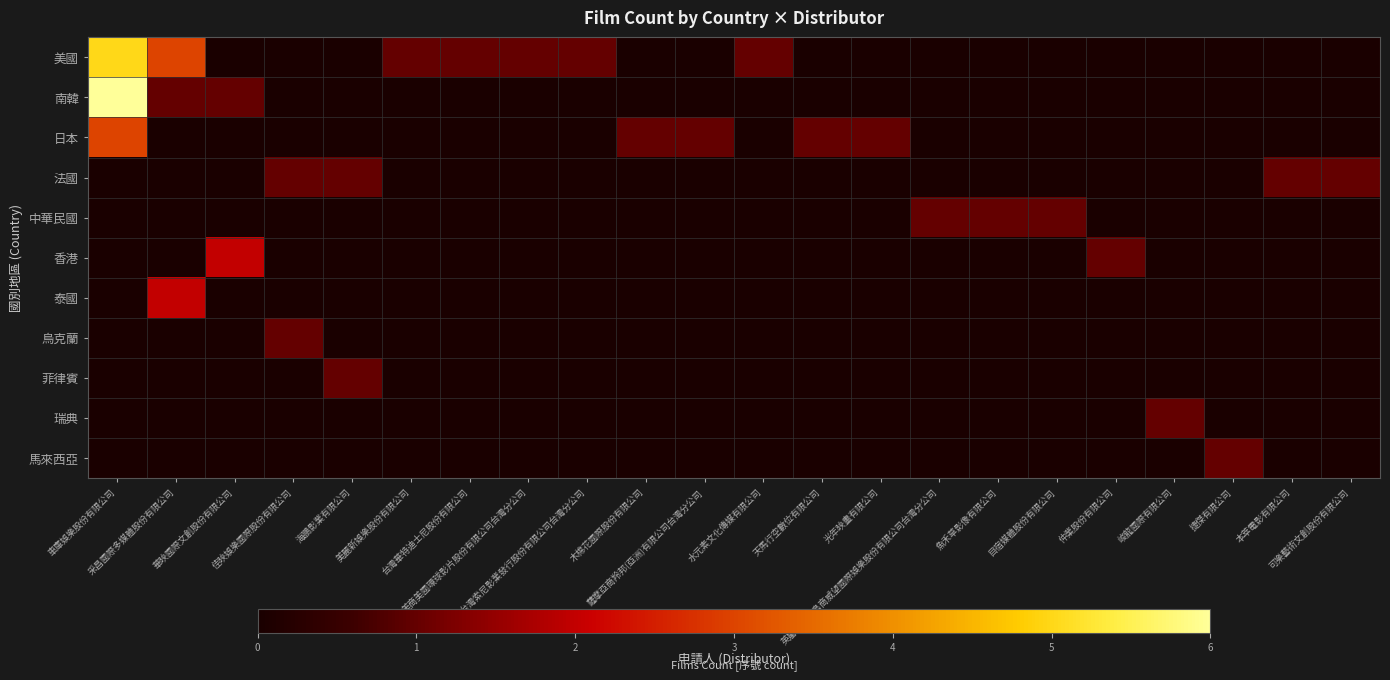

At how many categories does at least one series exceed 0?

22